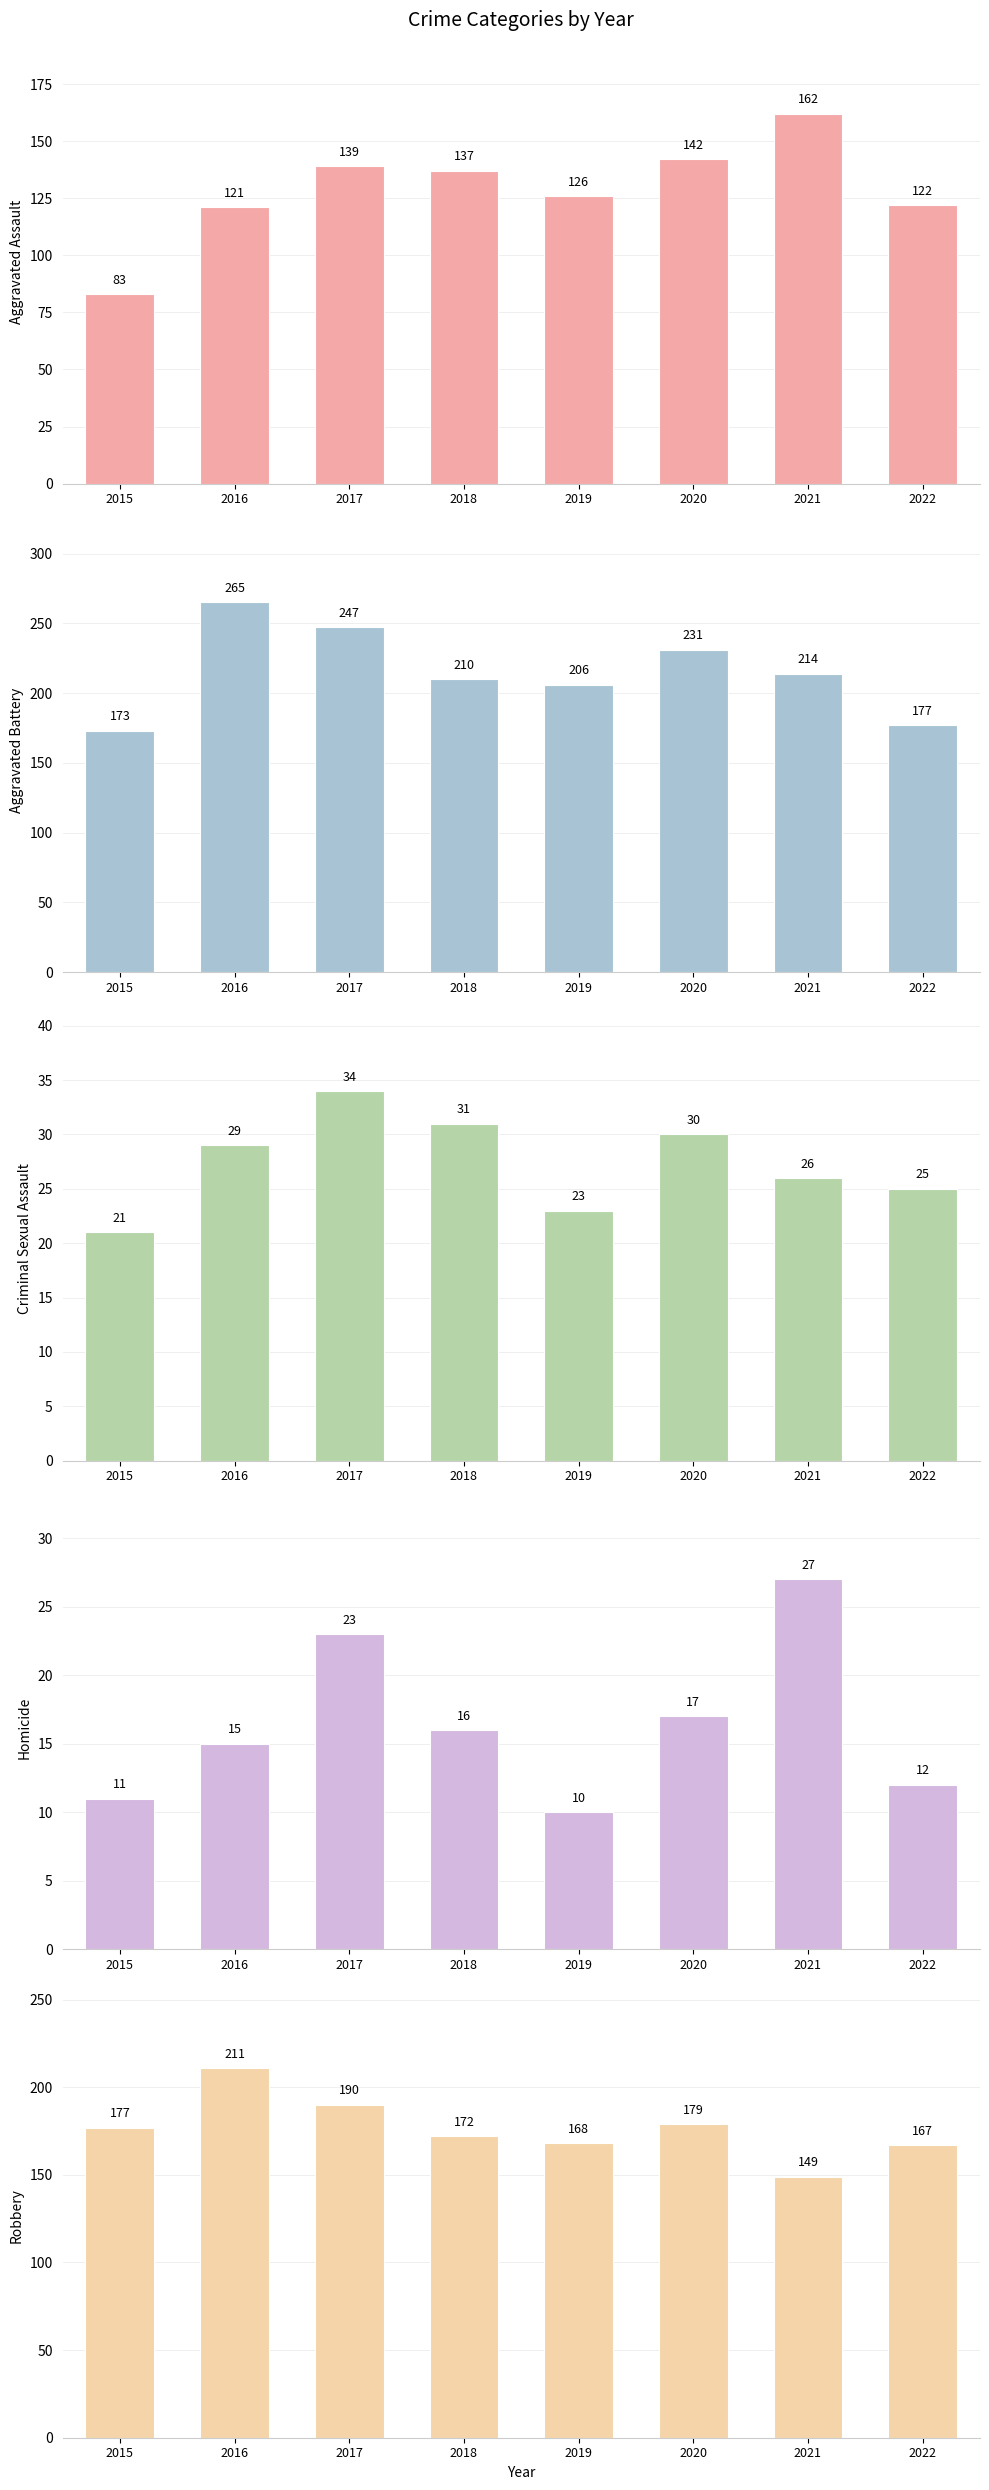

What is the total value across all series at 2017?

633